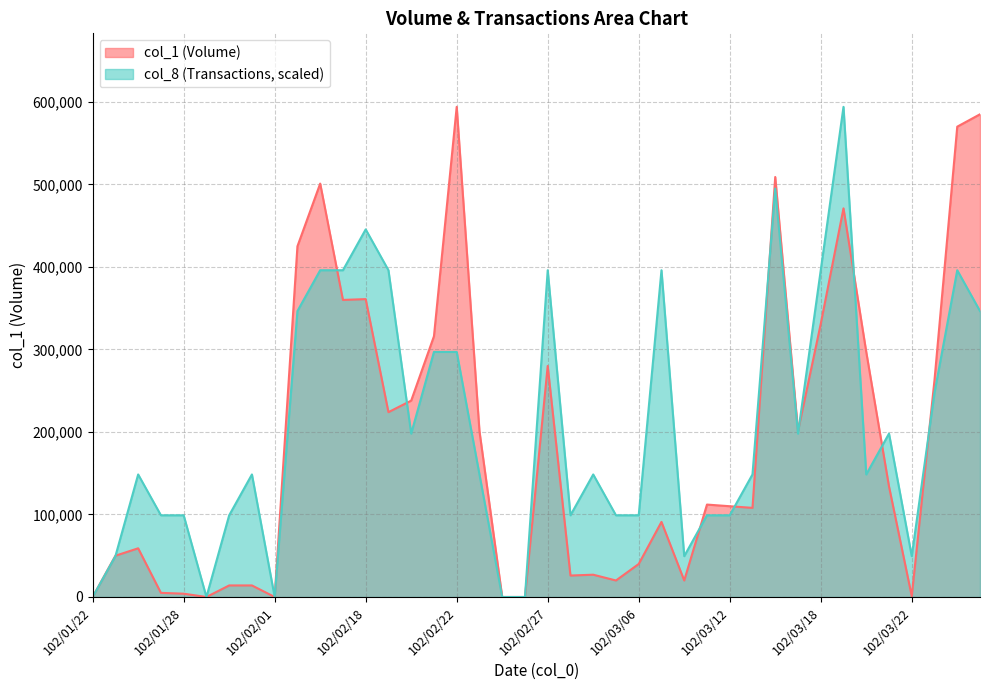

At which category does the chart reach its peak across all series?

102/02/22